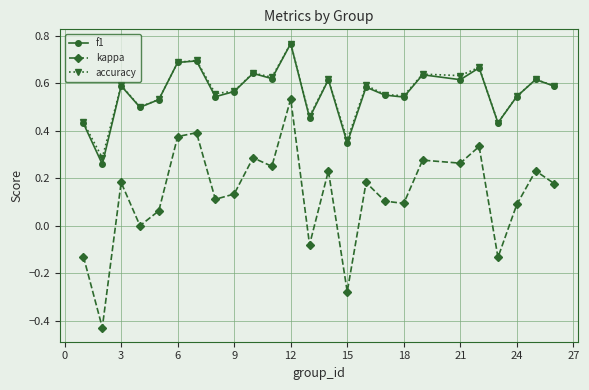

Does the chart have visible grid lines?

Yes